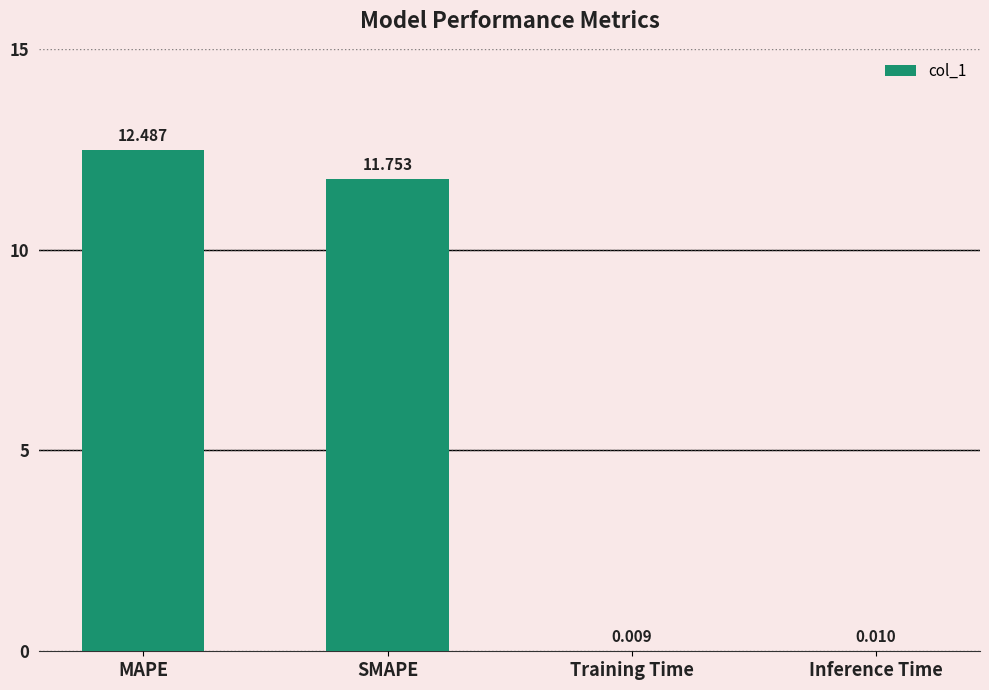

Where does the data first go above 11?

MAPE